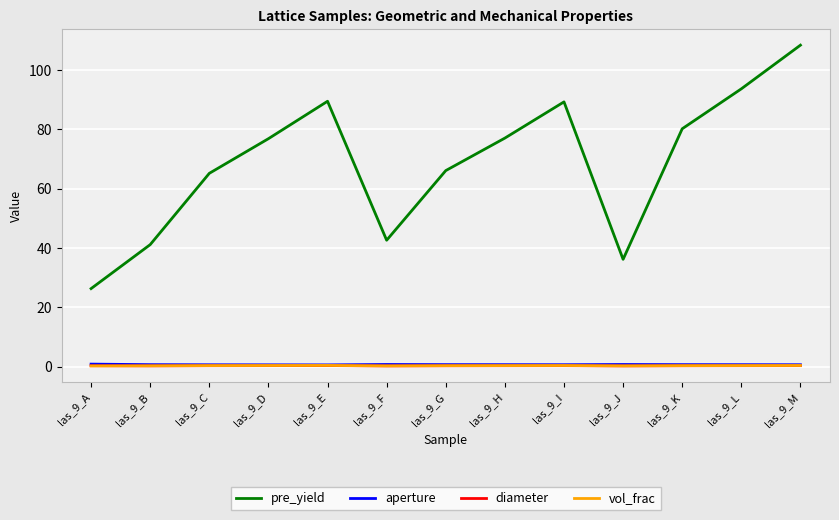

What are all the series names shown in the legend?

pre_yield, aperture, diameter, vol_frac